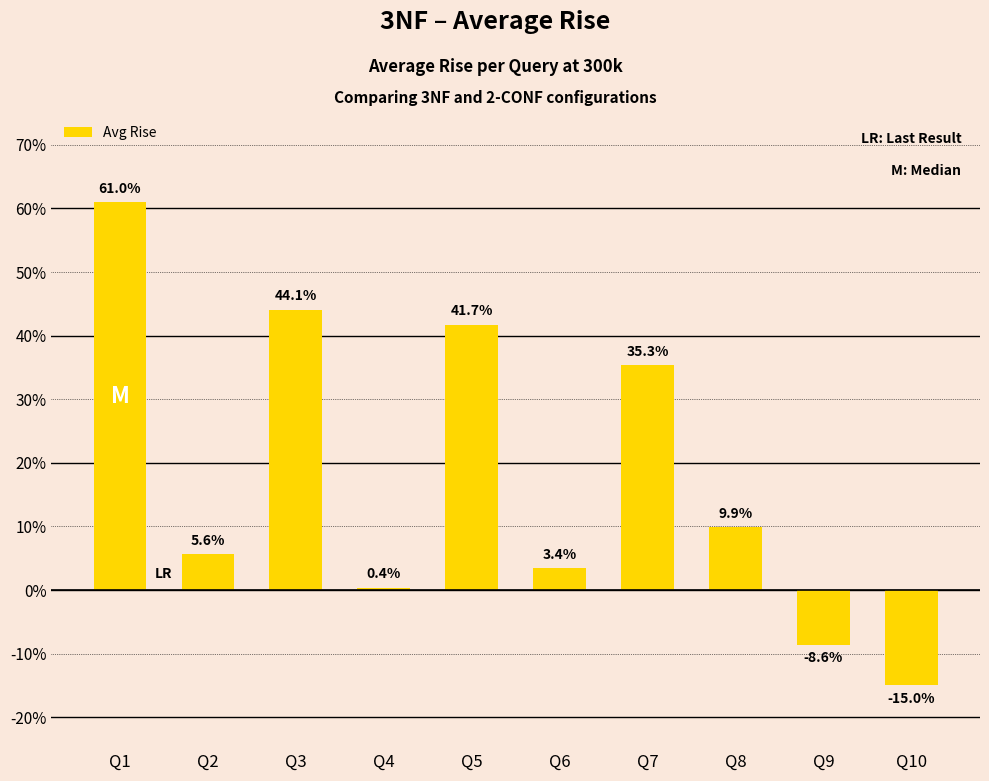

Are the bars horizontal?

No